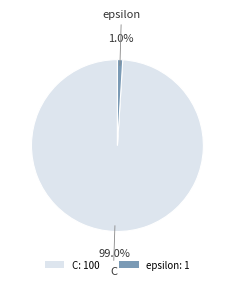

What is the majority slice?

C